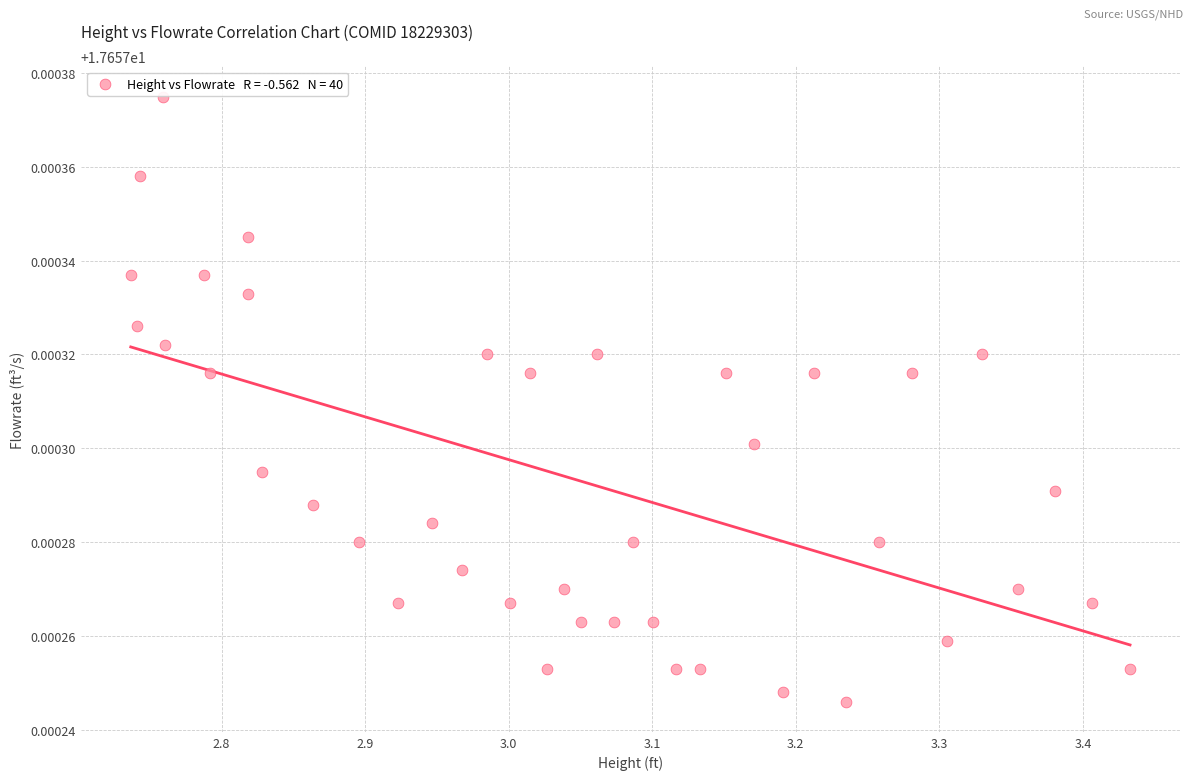

What is the range of X values (max minus min)?

0.7